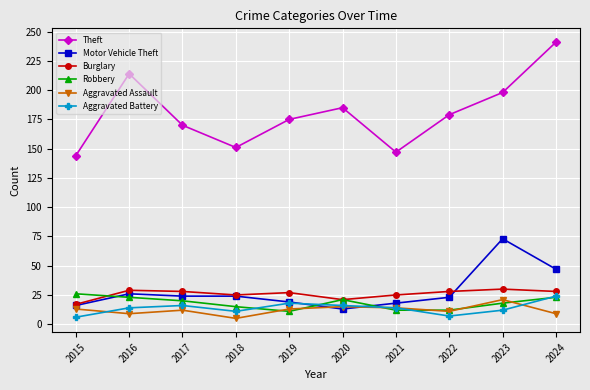

What is the spread (max minus min) of values at 2015?

138